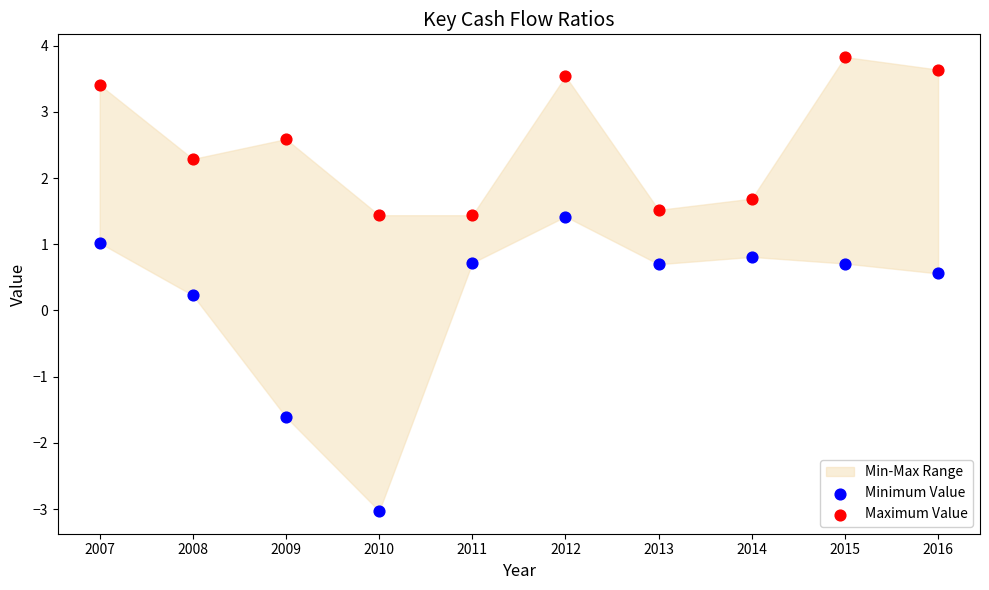

Which series reaches the maximum Y coordinate?

Maximum Value